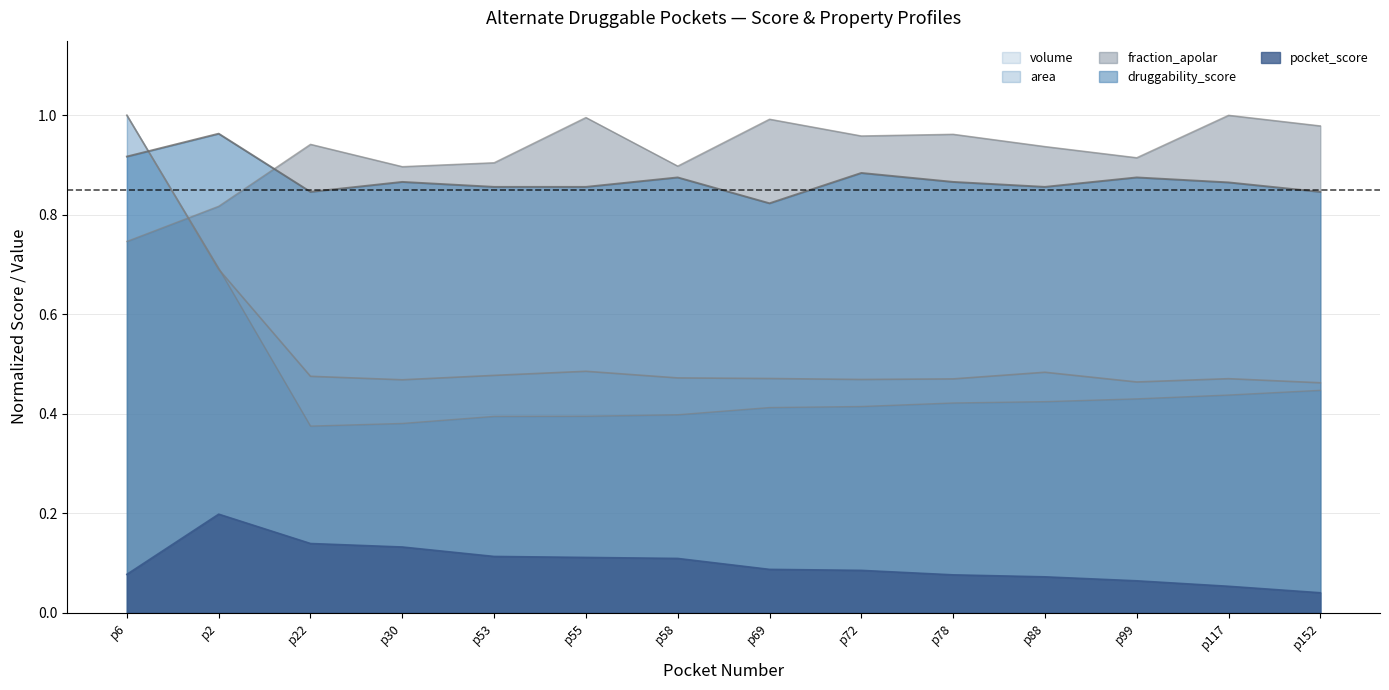

The value of fraction_apolar at p99 is 1.3. True or false?

False